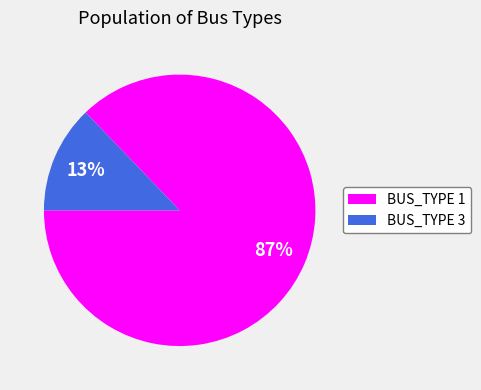

Which slice is the smallest?

BUS_TYPE 3